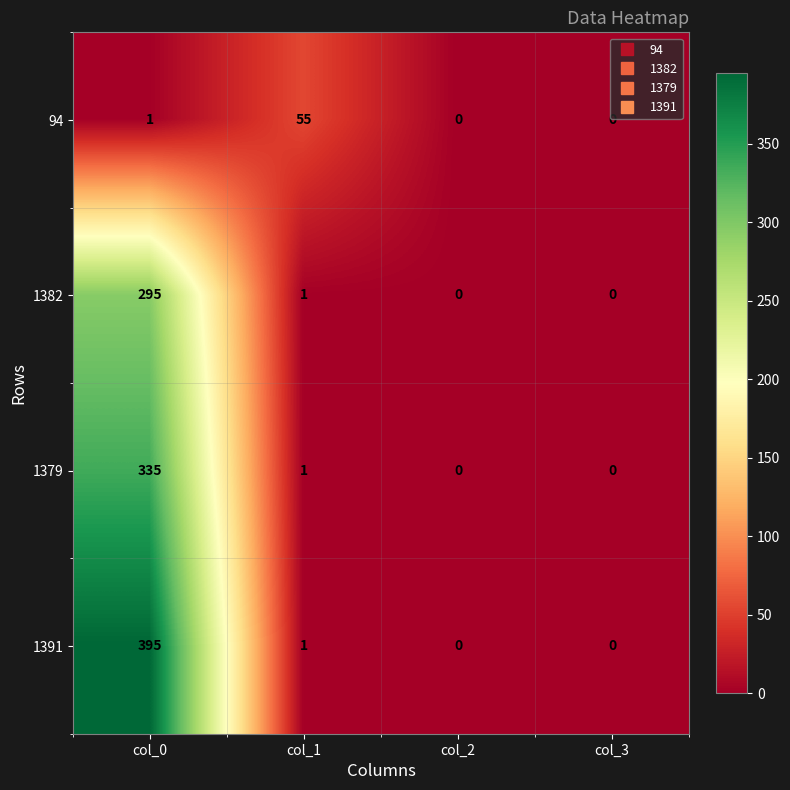

Which category has the highest value in the 1382 series?

col_0